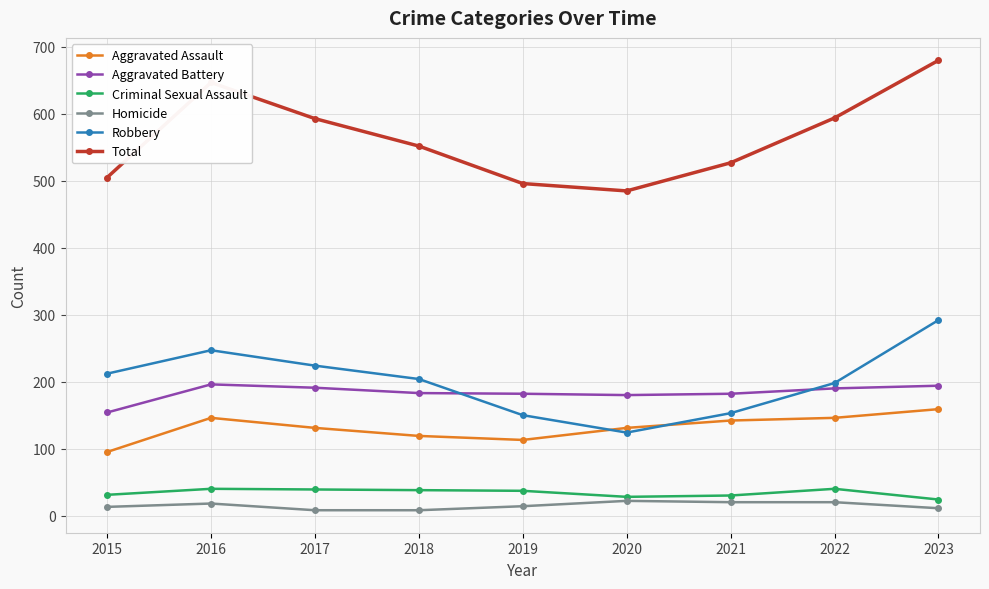

True or false: Total has a value of 485 at 2020.

True